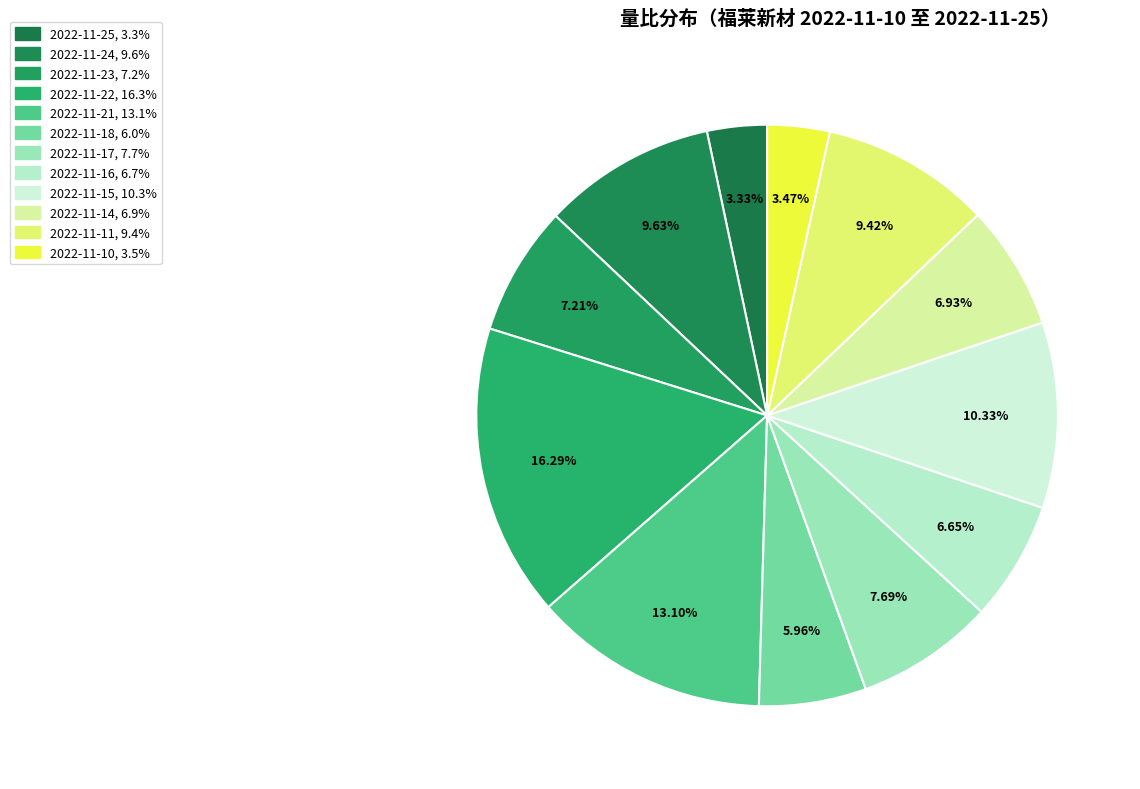

To the nearest percent, what percentage of the pie is 2022-11-18?

6%